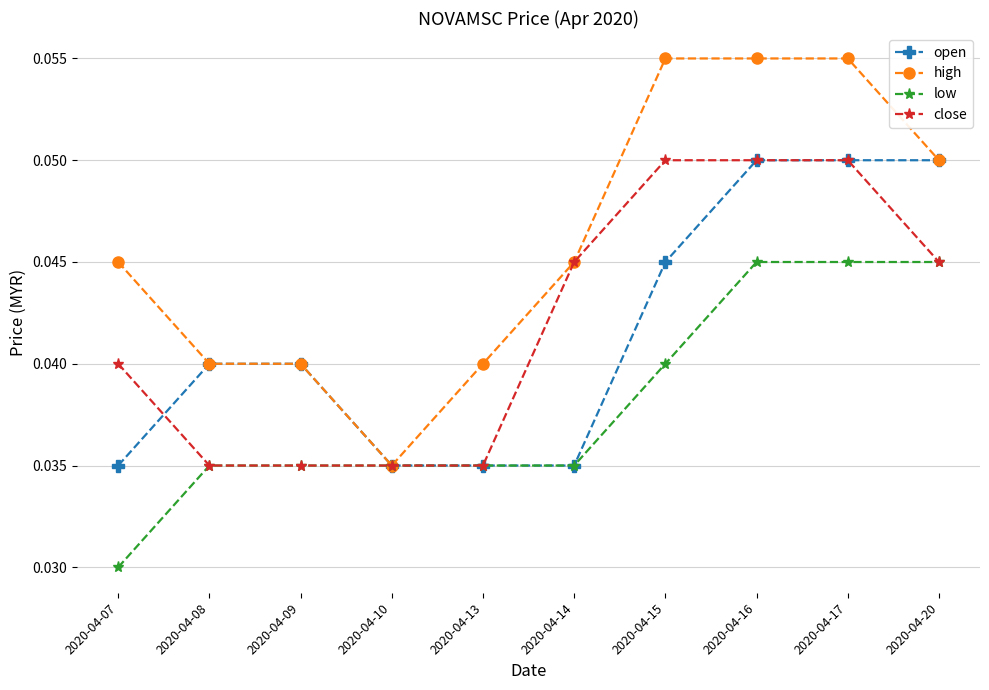

At 2020-04-15, list the series in order from smallest to largest.

low, open, close, high